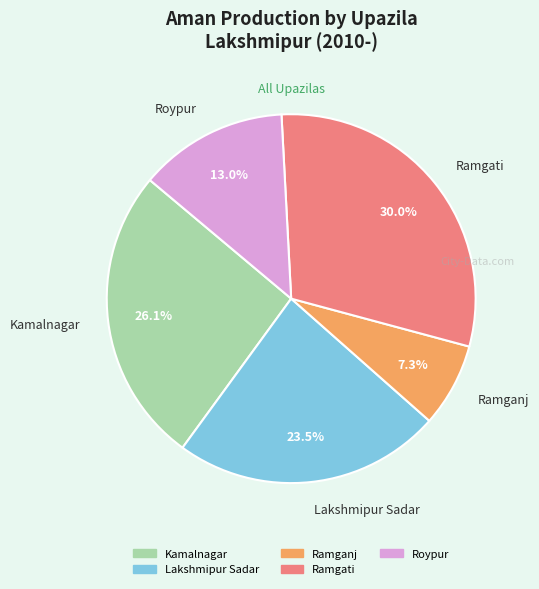

To the nearest percent, what is the difference between the largest and smallest slice percentages?

23%